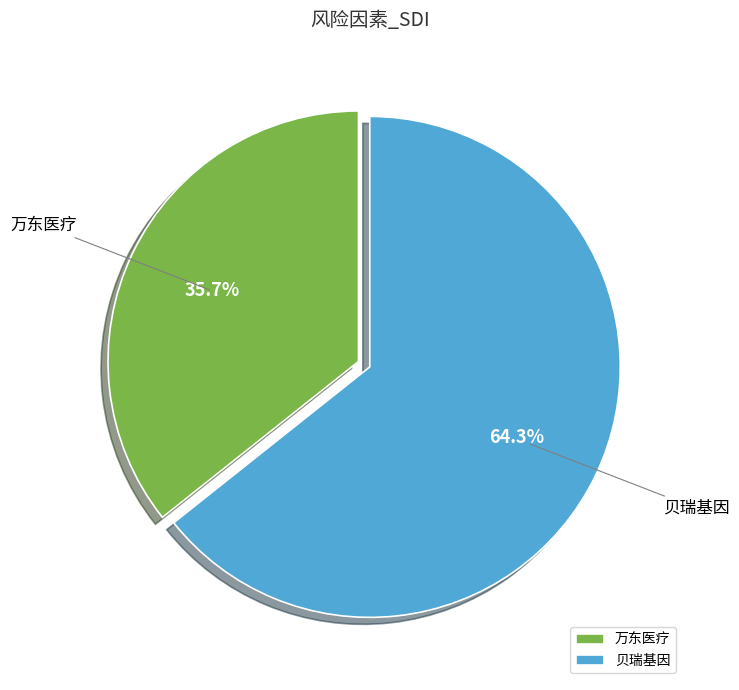

To the nearest percent, what percentage of the pie is 贝瑞基因?

64%